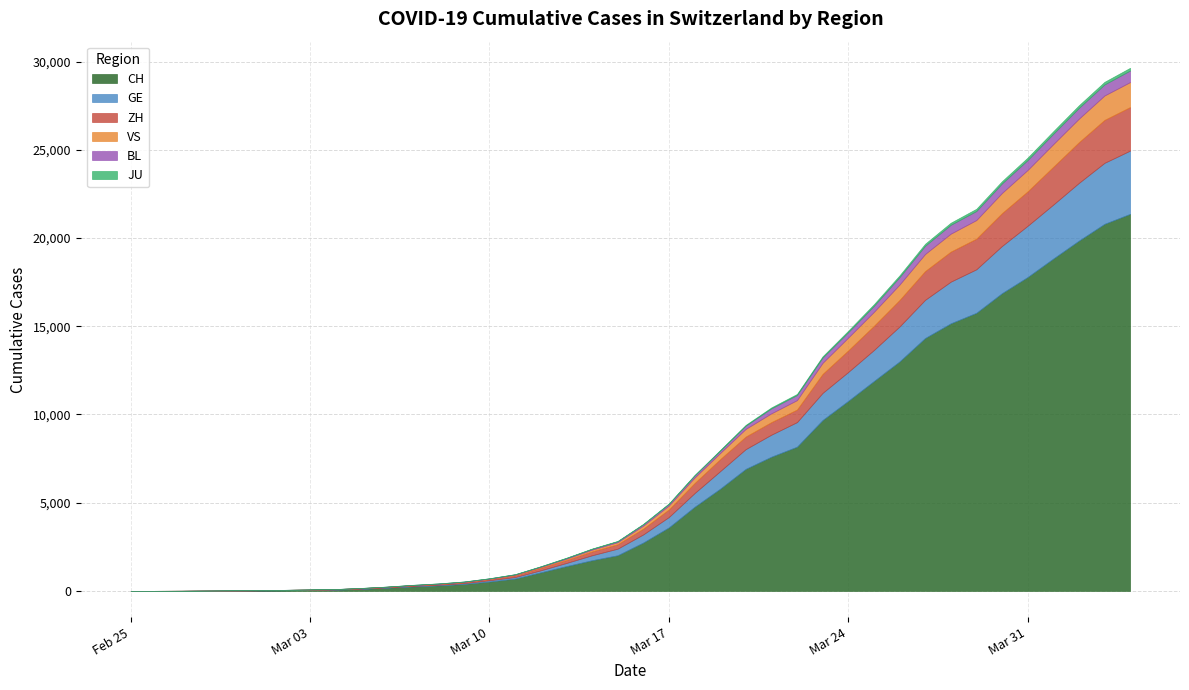

True or false: CH has more than 2 points higher than both neighbors.

False